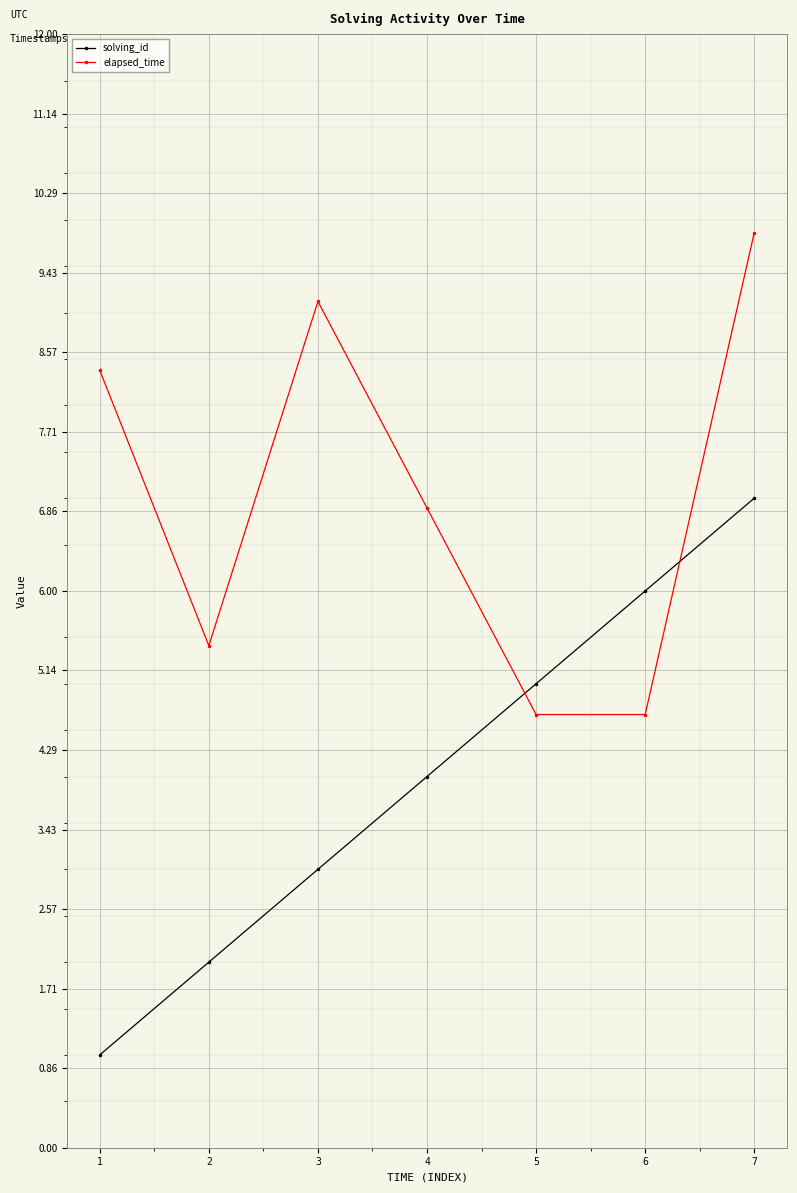

What are all the series names shown in the legend?

solving_id, elapsed_time